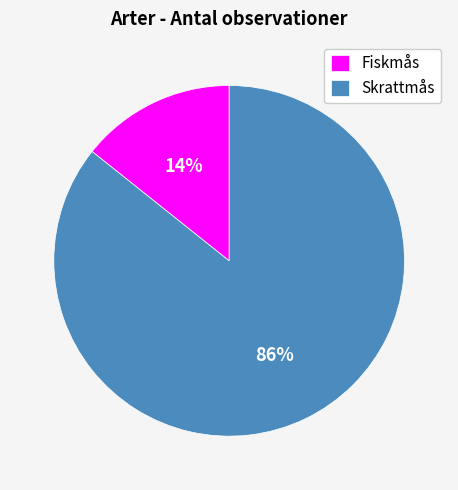

What is the majority slice?

Skrattmås